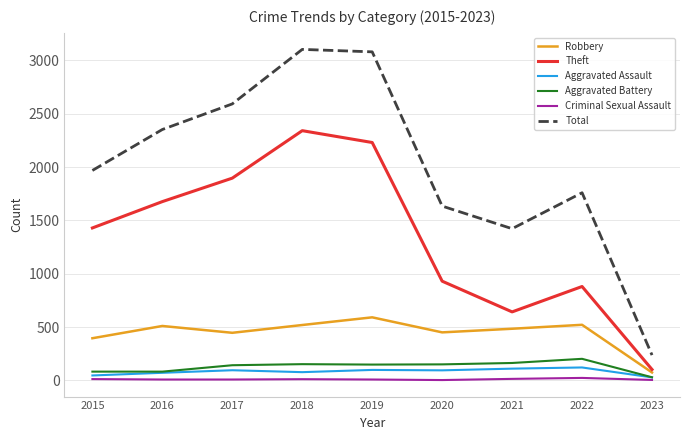

True or false: Aggravated Battery and Total intersect in this chart.

False